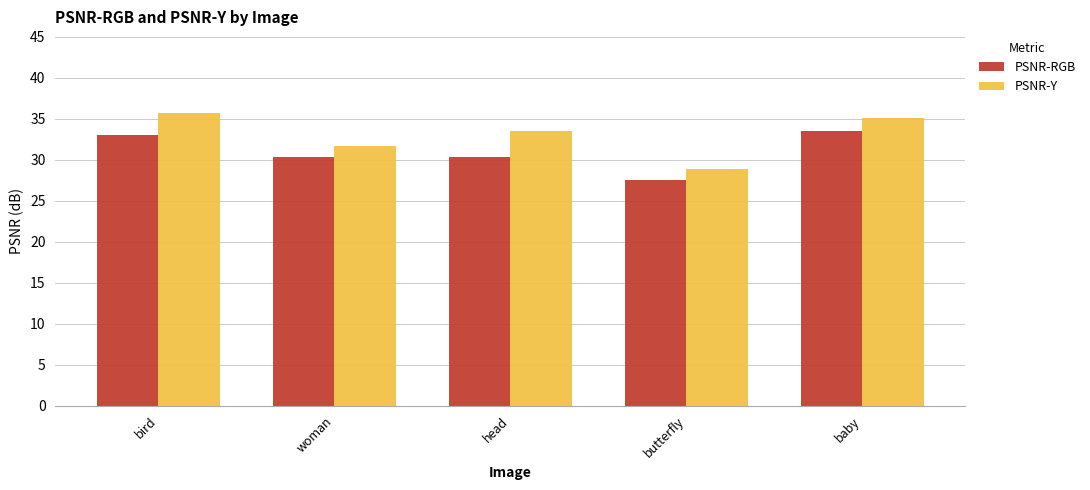

True or false: PSNR-RGB has a value of 48.9 at bird.

False